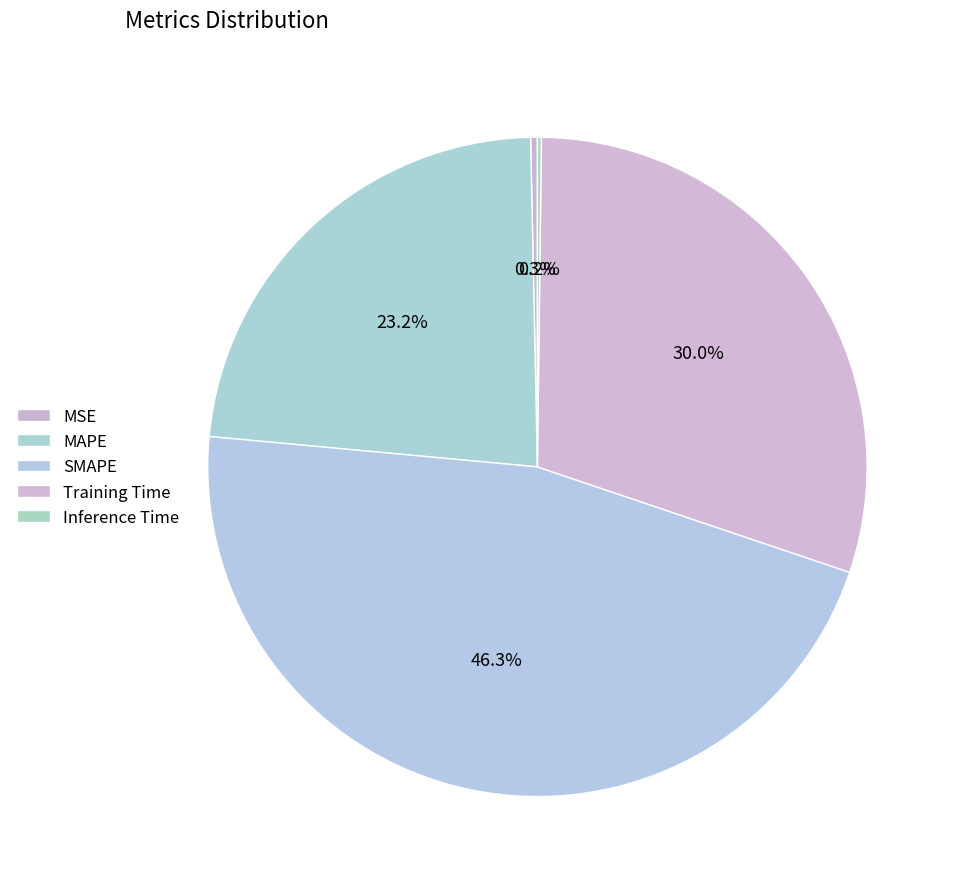

Which has a higher value, SMAPE or Inference Time?

SMAPE